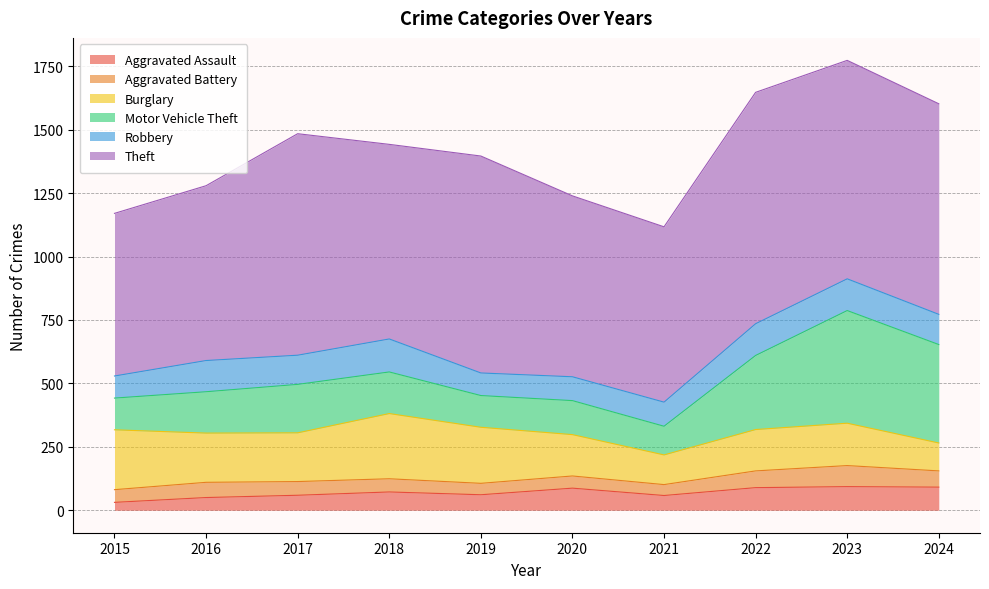

Reading left to right, extract all data points from this chart.

Aggravated Assault: 2015=31	2016=50	2017=59	2018=72	2019=61	2020=87	2021=58	2022=89	2023=93	2024=91
Aggravated Battery: 2015=50	2016=60	2017=54	2018=52	2019=45	2020=48	2021=43	2022=66	2023=83	2024=64
Burglary: 2015=236	2016=194	2017=192	2018=257	2019=221	2020=163	2021=117	2022=163	2023=167	2024=110
Motor Vehicle Theft: 2015=125	2016=163	2017=191	2018=164	2019=125	2020=134	2021=113	2022=292	2023=444	2024=388
Robbery: 2015=87	2016=123	2017=115	2018=130	2019=89	2020=94	2021=95	2022=125	2023=125	2024=119
Theft: 2015=641	2016=689	2017=873	2018=767	2019=855	2020=713	2021=691	2022=912	2023=861	2024=830